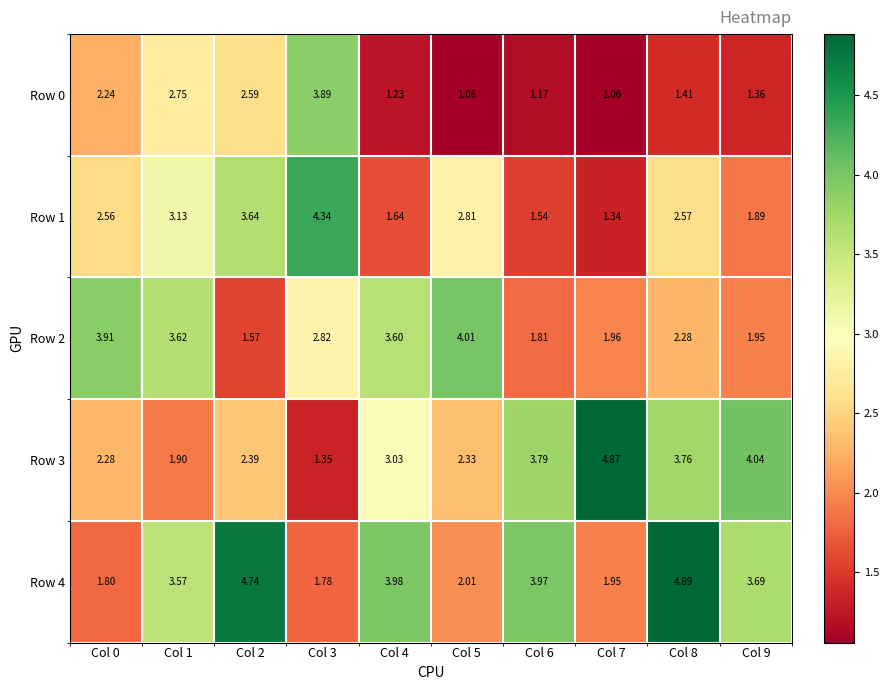

Is the value of Row 4 at Col 7 greater than the value of Row 0 at Col 7?

Yes